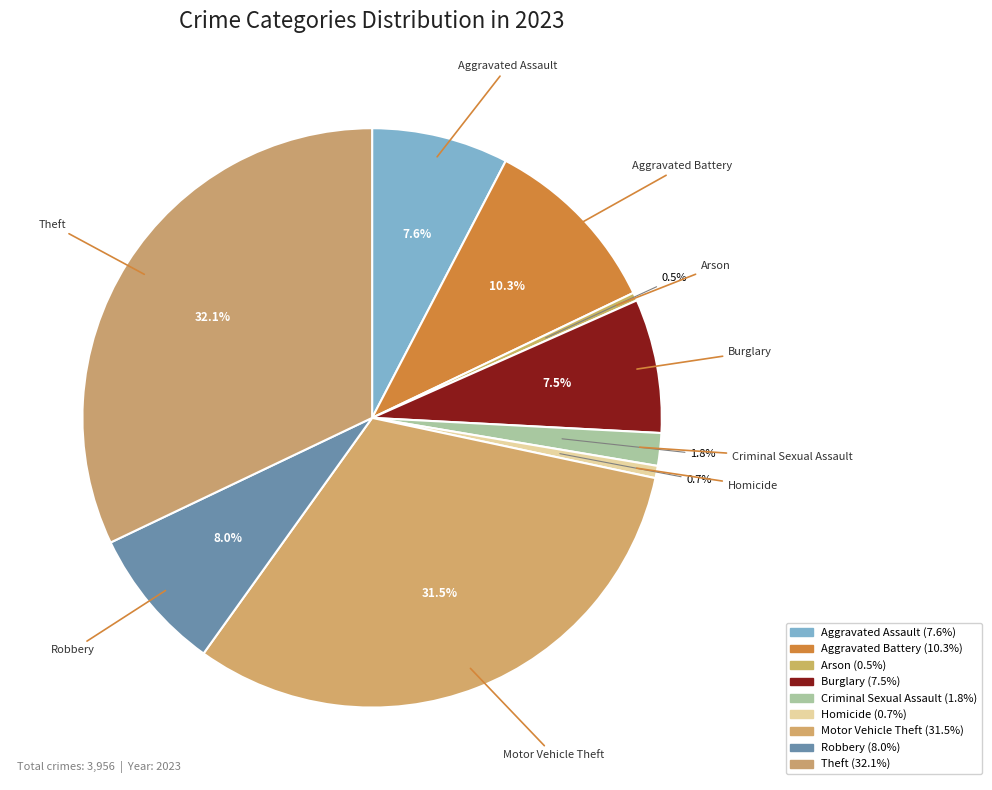

Which category has the biggest portion of the pie?

Theft